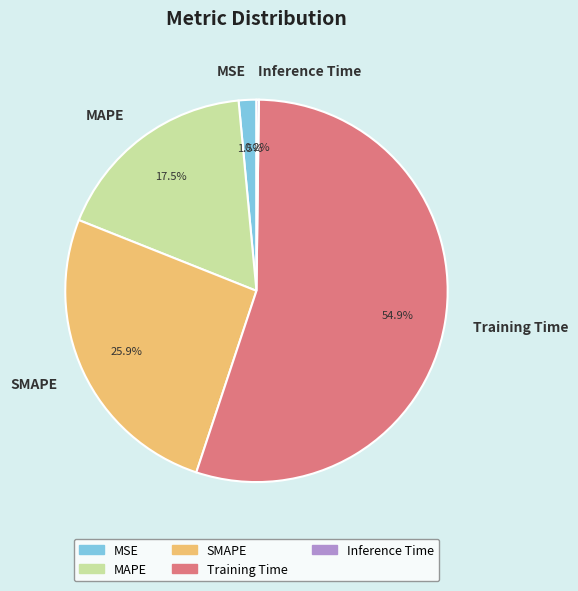

To the nearest percent, what is the difference between the Training Time and MSE slice percentages?

53%